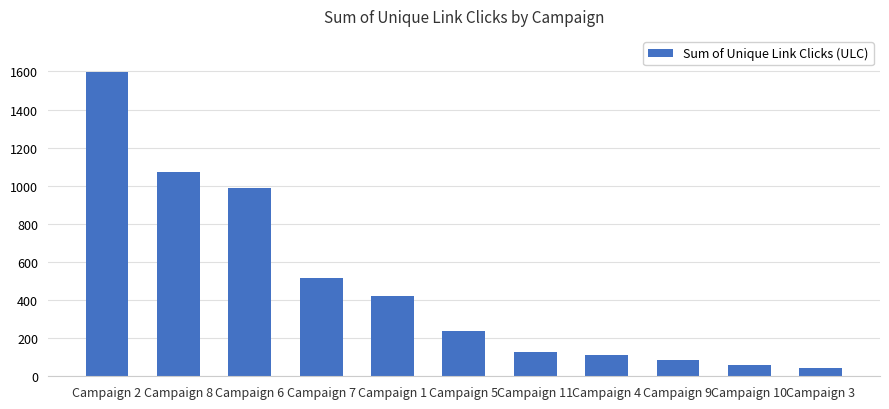

How many distinct data groups are displayed?

1